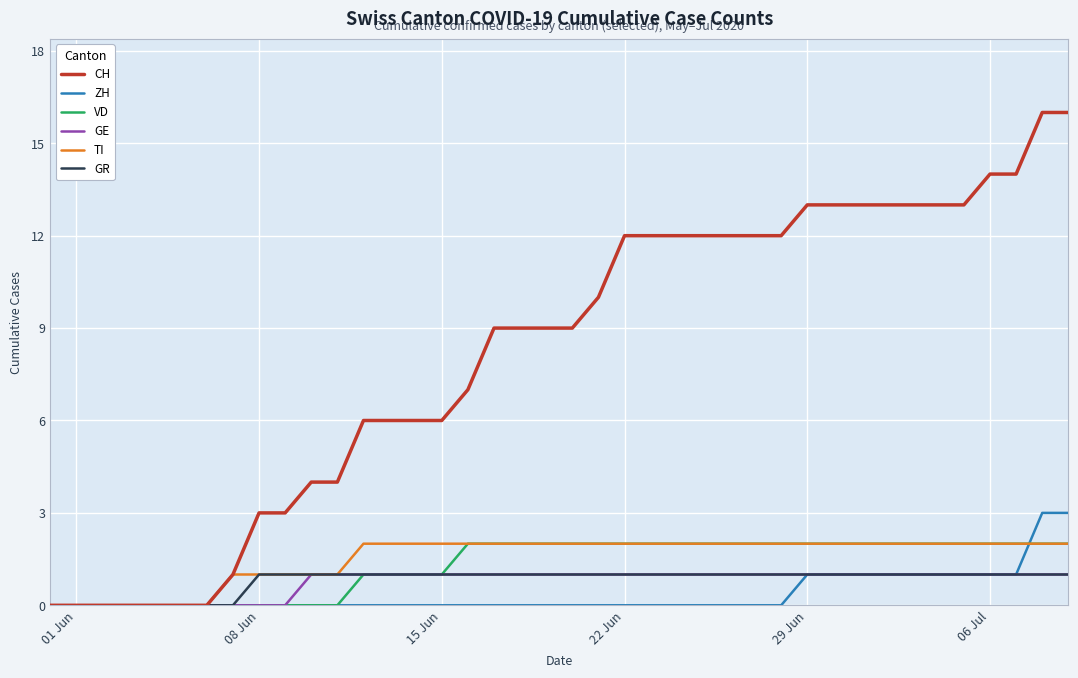

What is the maximum value shown in the chart?

16